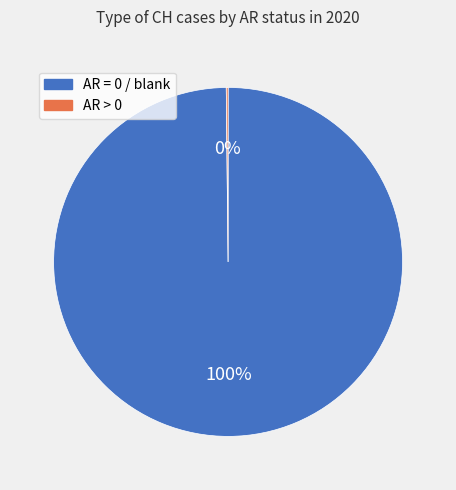

To the nearest percent, what is the average slice percentage?

50%